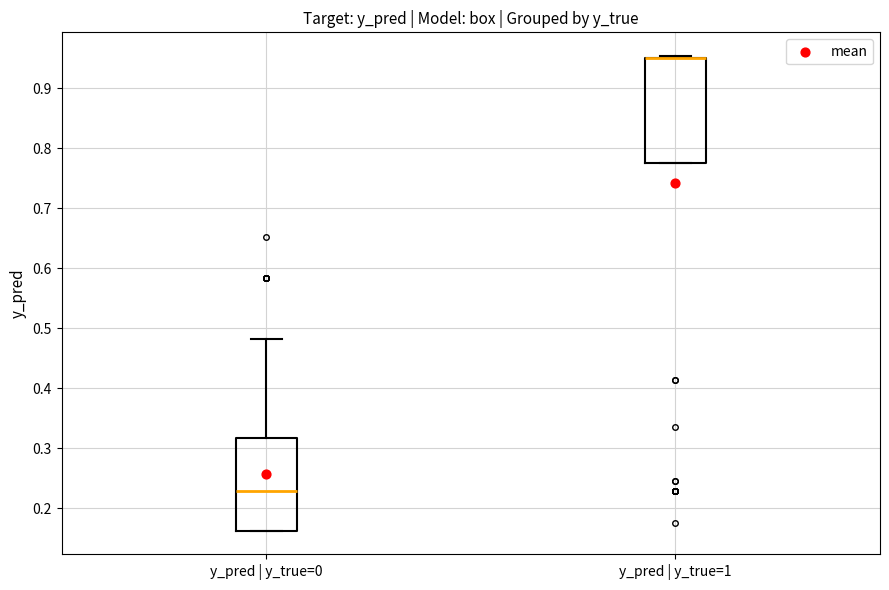

Which box is the tallest, from its lower edge to its upper edge?

y_pred | y_true=1